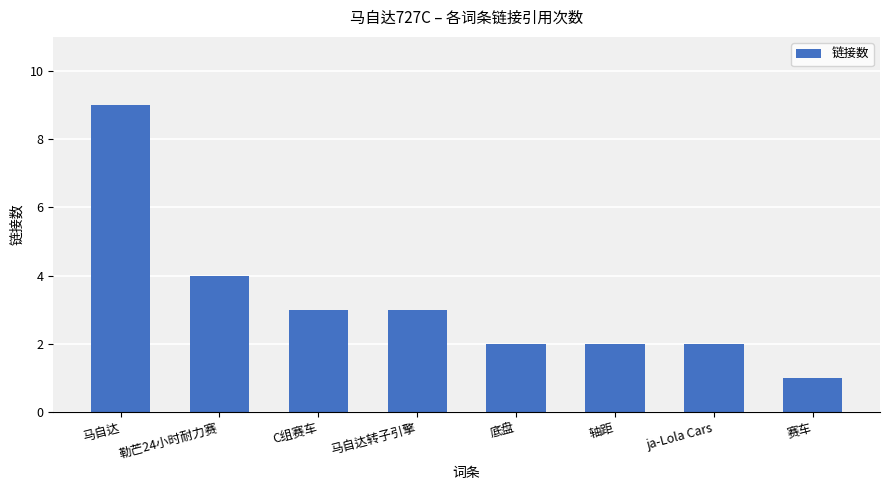

What is the difference between the maximum and minimum values?

8